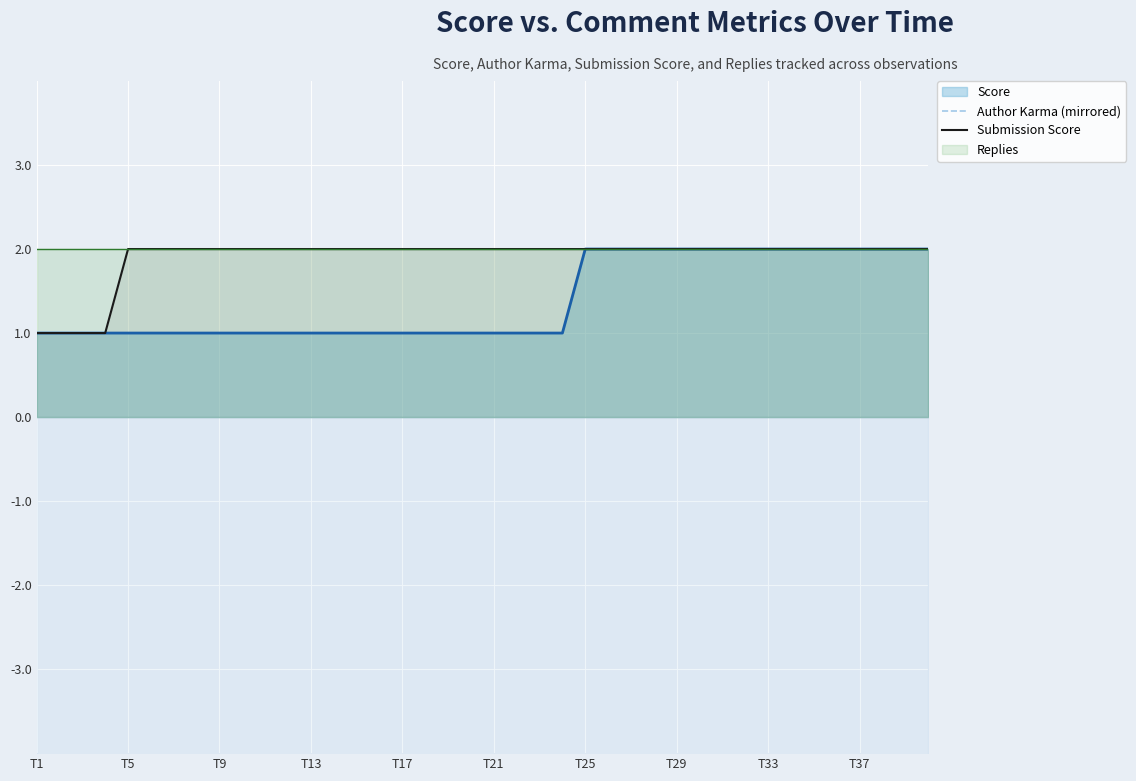

Count the number of categories in the chart.

40